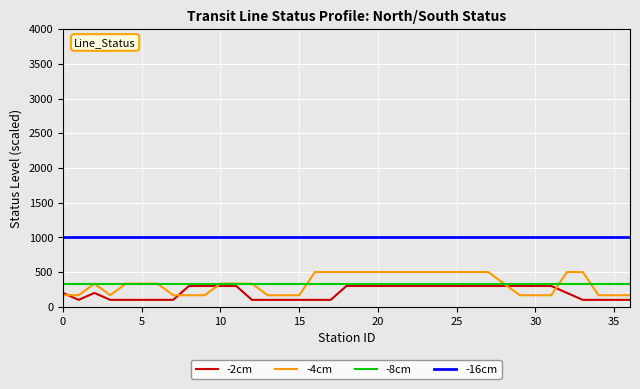

What is the minimum value shown in the chart?

100